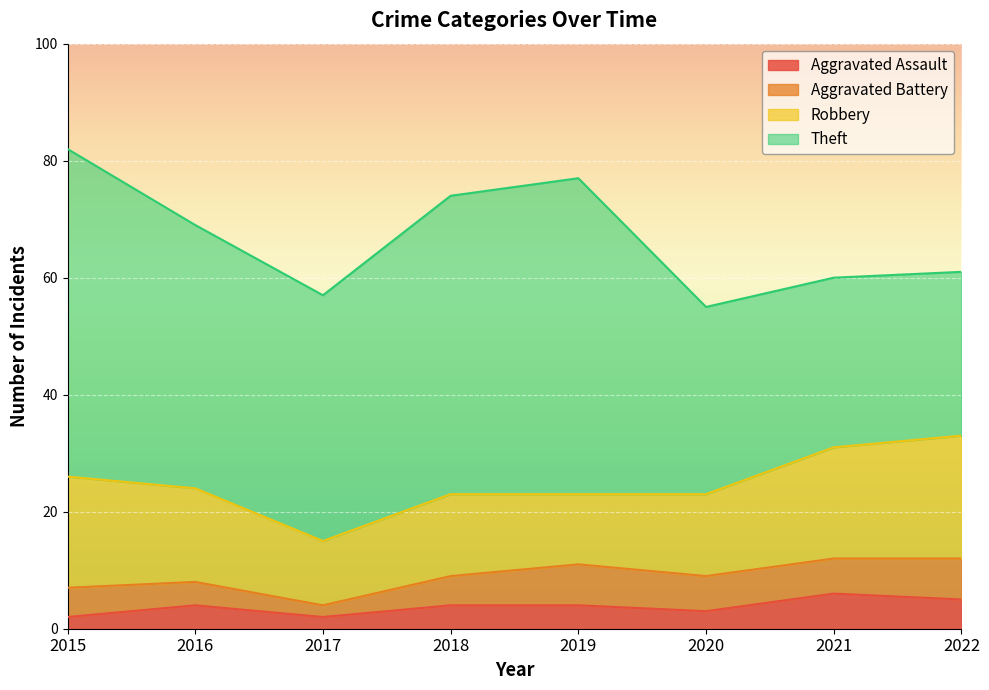

Which has a higher value, 2018 or 2021?

2021